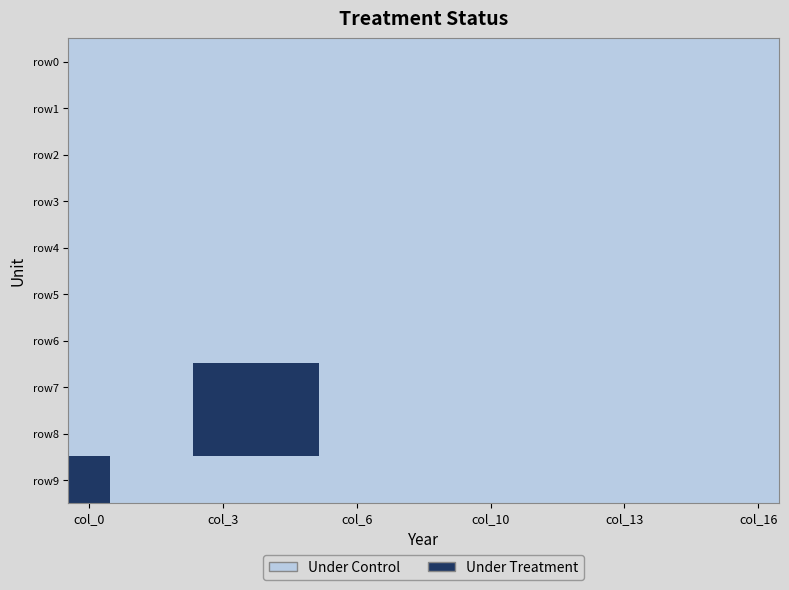

Reading left to right, extract all data points from this chart.

row0: 0	0	0	0	0	0	0	0	0	0	0	0	0	0	0	0	0
row1: 0	0	0	0	0	0	0	0	0	0	0	0	0	0	0	0	0
row2: 0	0	0	0	0	0	0	0	0	0	0	0	0	0	0	0	0
row3: 0	0	0	0	0	0	0	0	0	0	0	0	0	0	0	0	0
row4: 0	0	0	0	0	0	0	0	0	0	0	0	0	0	0	0	0
row5: 0	0	0	0	0	0	0	0	0	0	0	0	0	0	0	0	0
row6: 0	0	0	0	0	0	0	0	0	0	0	0	0	0	0	0	0
row7: 0	0	0	1	1	1	0	0	0	0	0	0	0	0	0	0	0
row8: 0	0	0	1	1	1	0	0	0	0	0	0	0	0	0	0	0
row9: 1	0	0	0	0	0	0	0	0	0	0	0	0	0	0	0	0